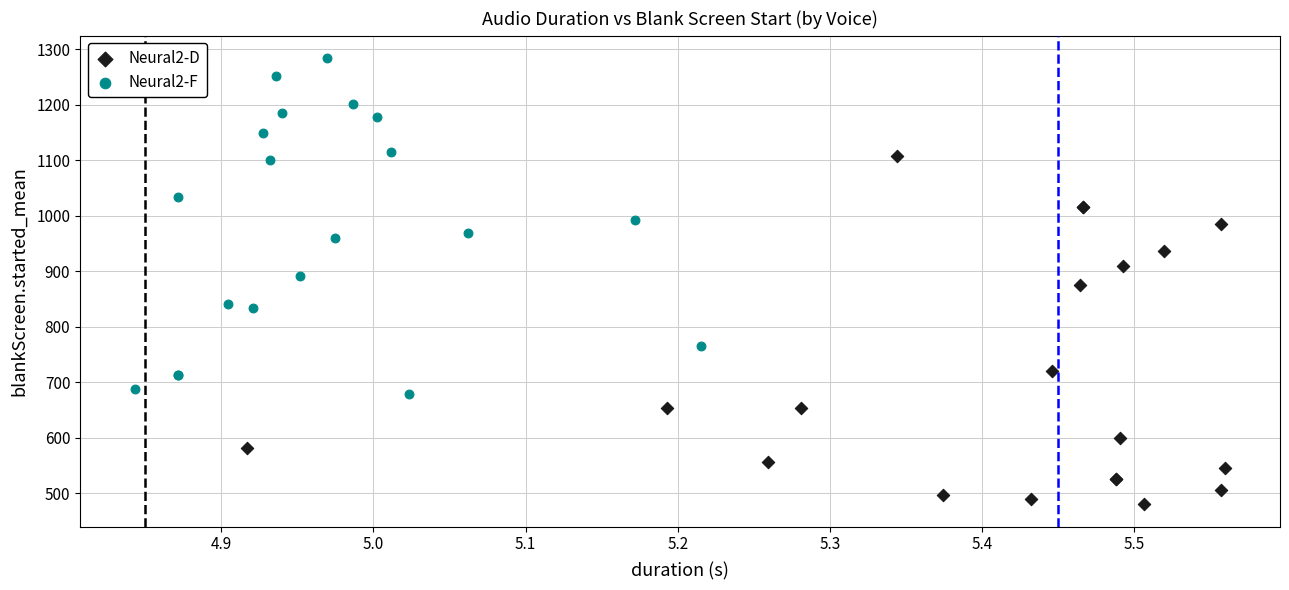

What are all the series names shown in the legend?

Neural2-D, Neural2-F